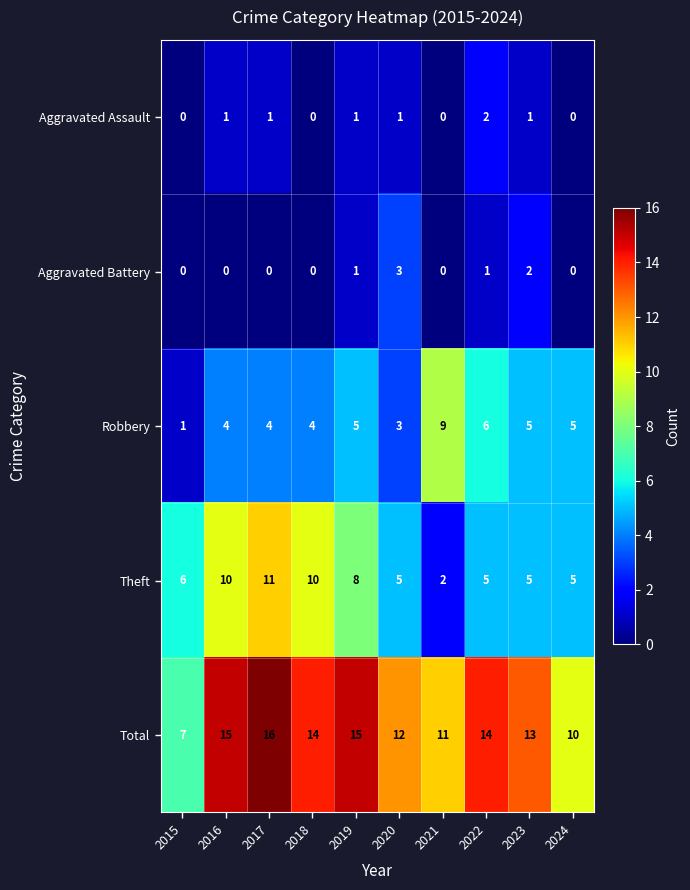

What is the highest value of the Aggravated Battery series?

3